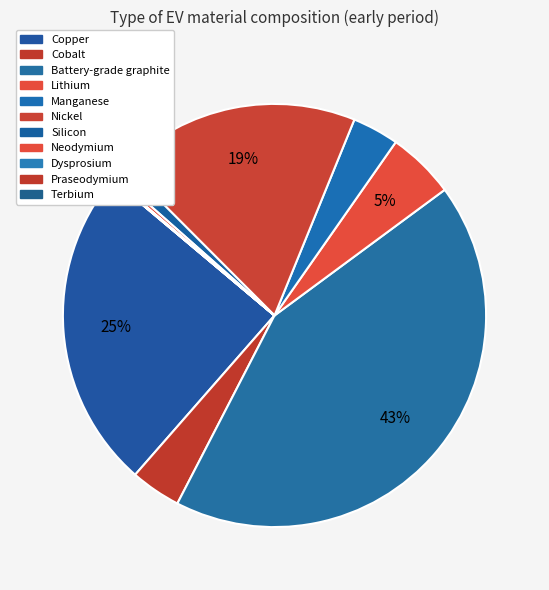

Rank the categories by value from highest to lowest.

Battery-grade graphite, Copper, Nickel, Lithium, Cobalt, Manganese, Silicon, Neodymium, Praseodymium, Dysprosium, Terbium